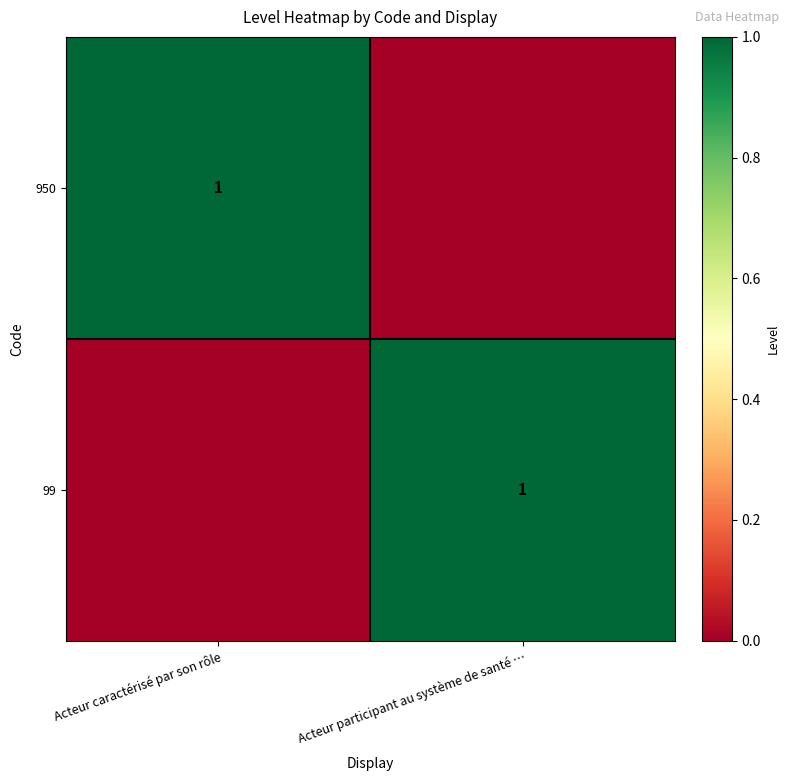

The value of 99 at Acteur participant au système de santé … is 1. True or false?

True